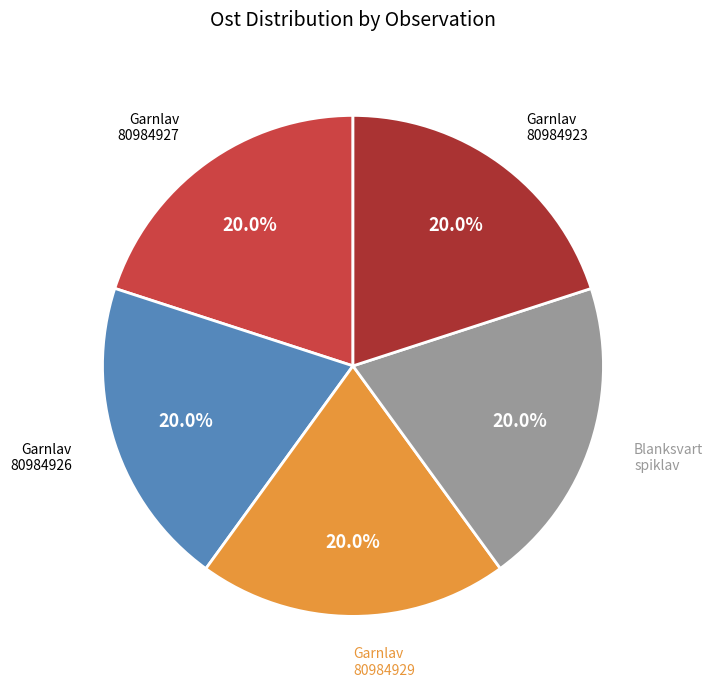

Is there any slice that represents more than half of the pie?

No